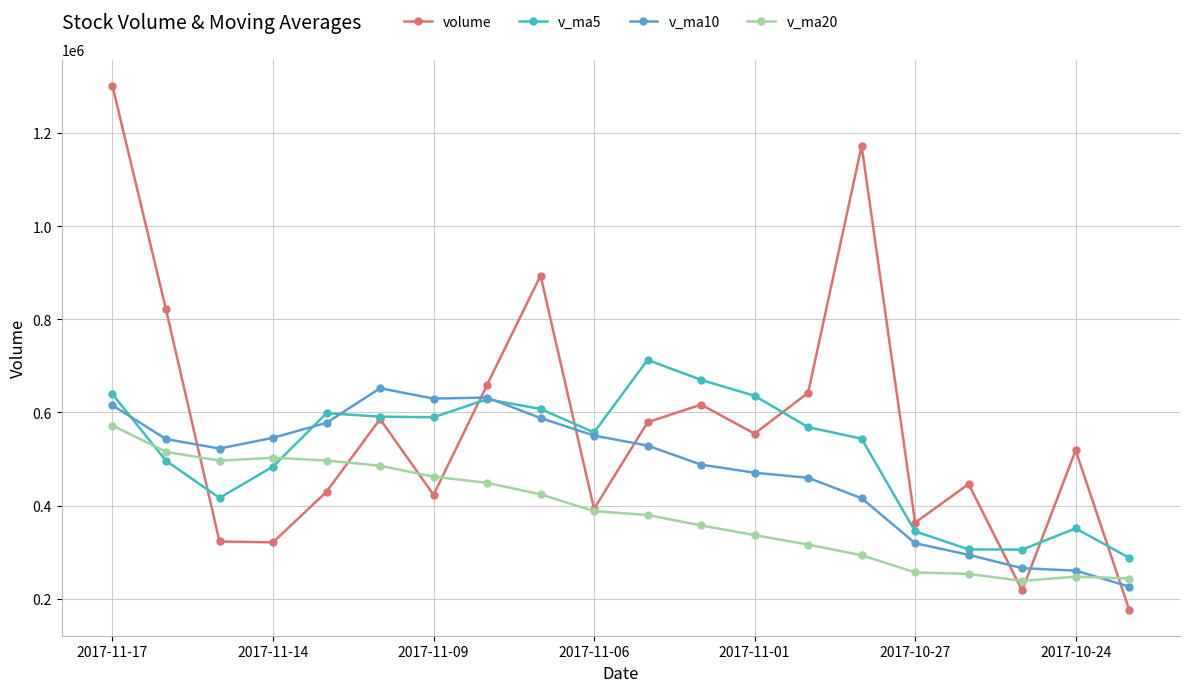

What is the smallest value displayed?

176441.2